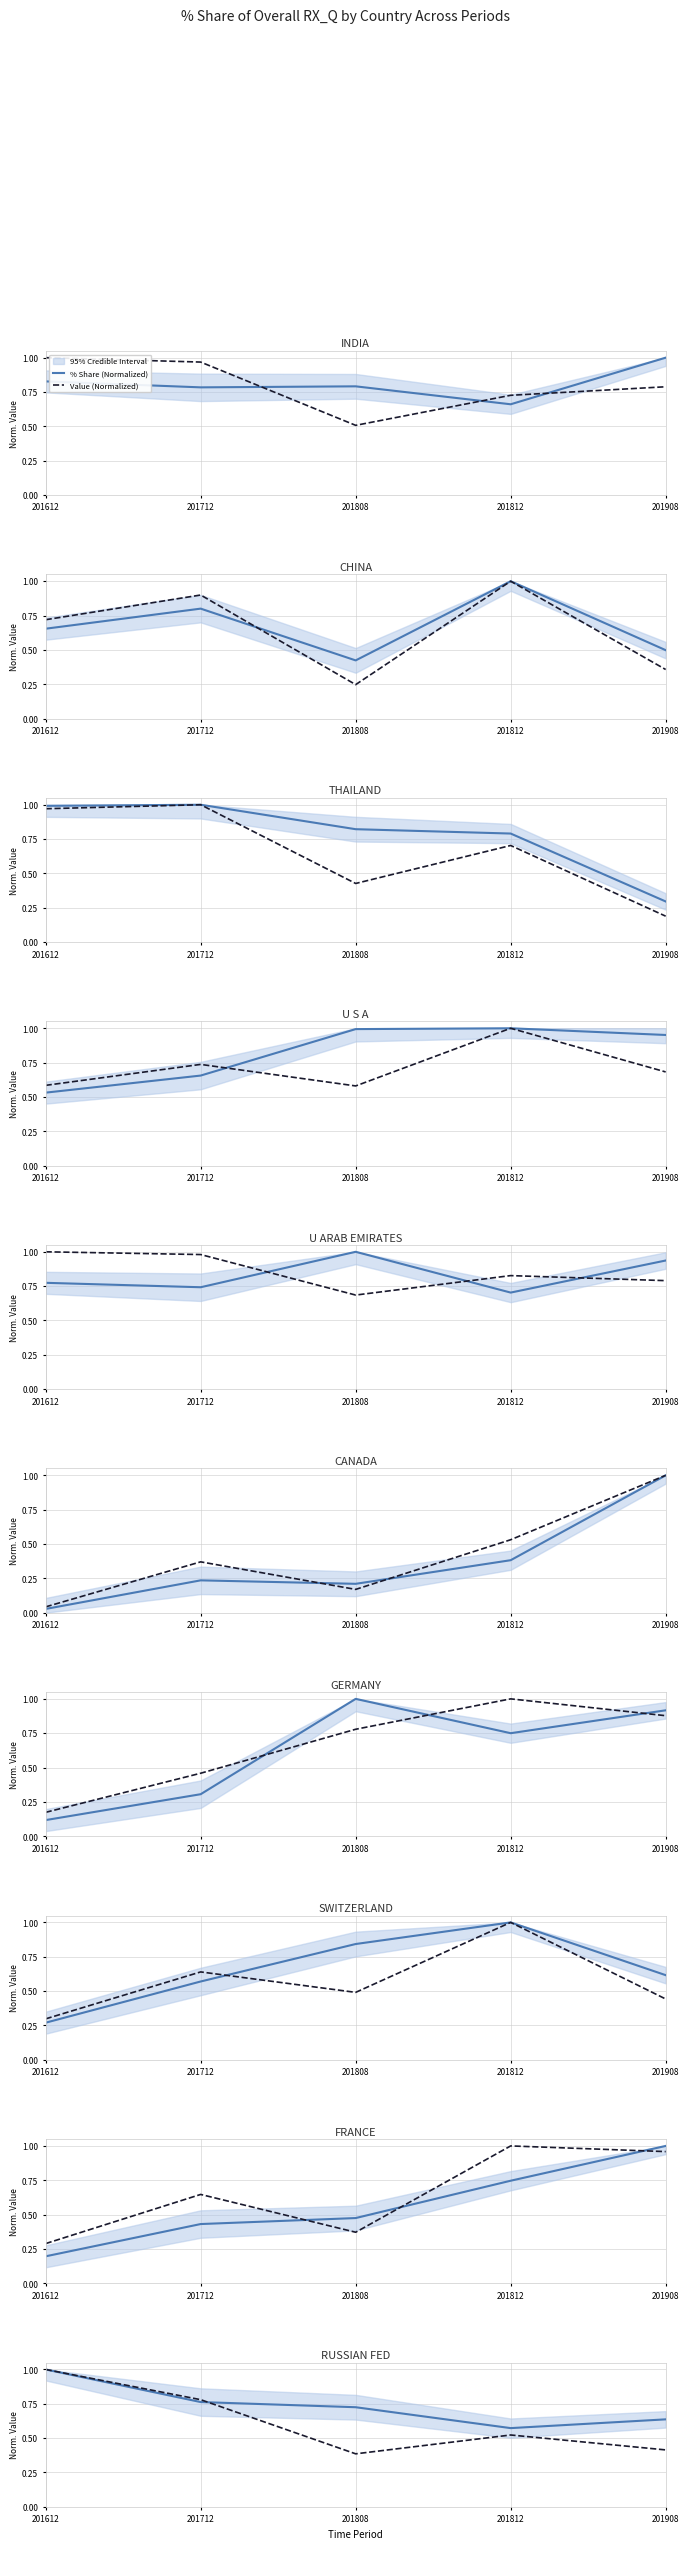

List the series in order of their overall mean, highest first.

% Share (Normalized), Value (Normalized)